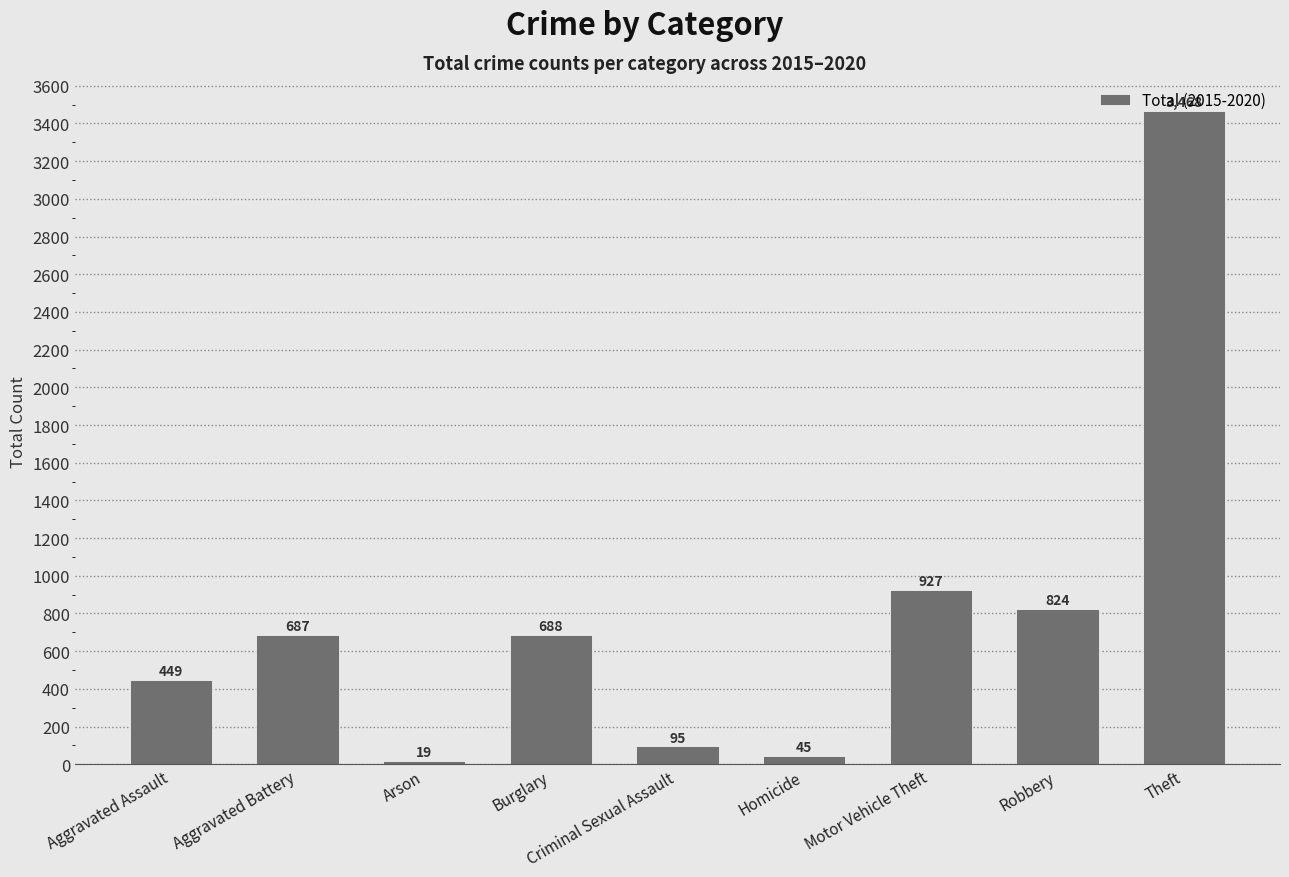

How many bars are there in total?

9